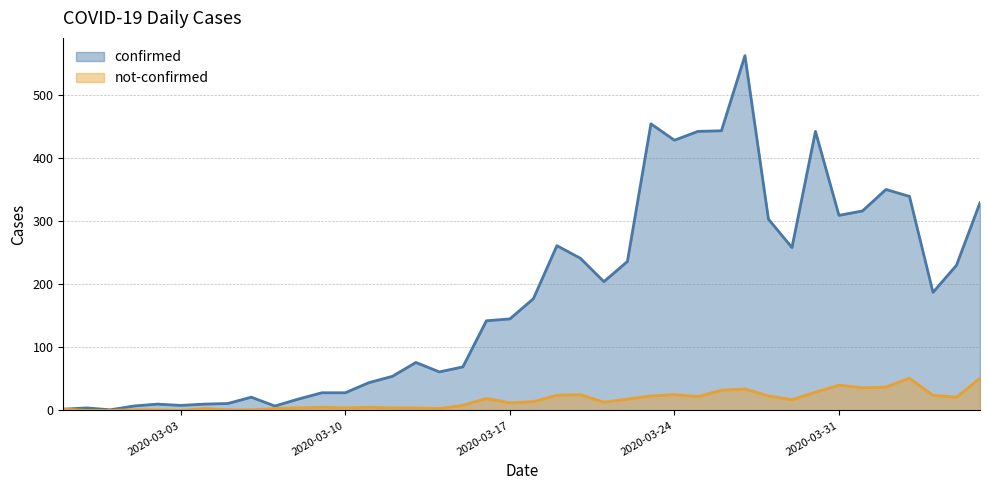

Reading right to left, extract all data points from this chart.

confirmed: 329	230	187	339	350	316	309	442	258	303	562	443	442	428	454	236	204	241	261	177	145	142	69	61	76	54	44	28	28	18	7	21	11	10	8	10	7	1	4	2
not-confirmed: 51	21	24	51	37	36	40	29	17	23	34	32	22	25	23	18	13	25	24	14	12	19	8	3	4	4	5	4	5	4	3	1	1	3	0	1	1	0	0	2